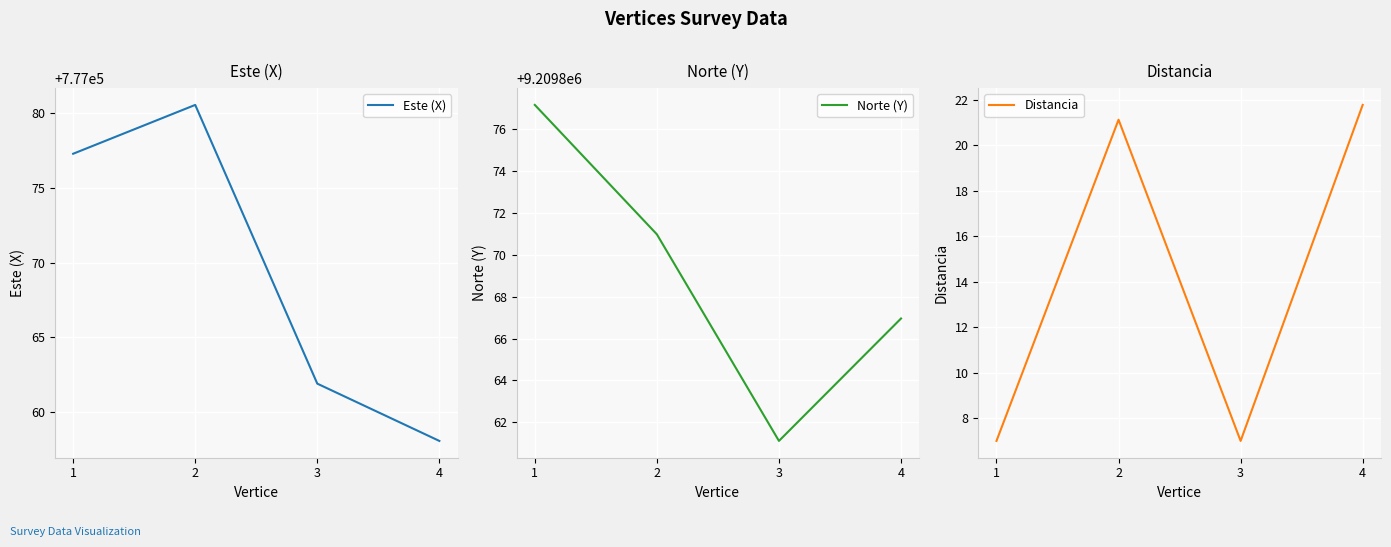

What is the difference between the maximum and minimum values in the Norte (Y) series?

16.1